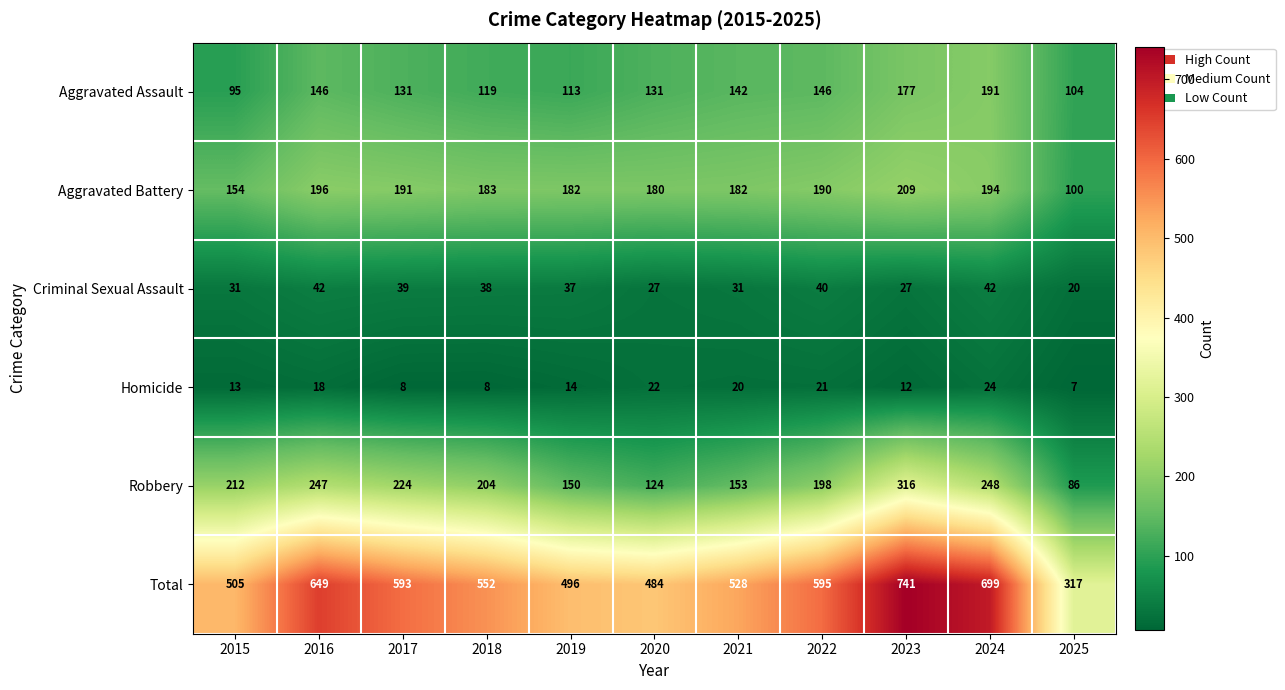

Which series has the widest spread of values?

Total